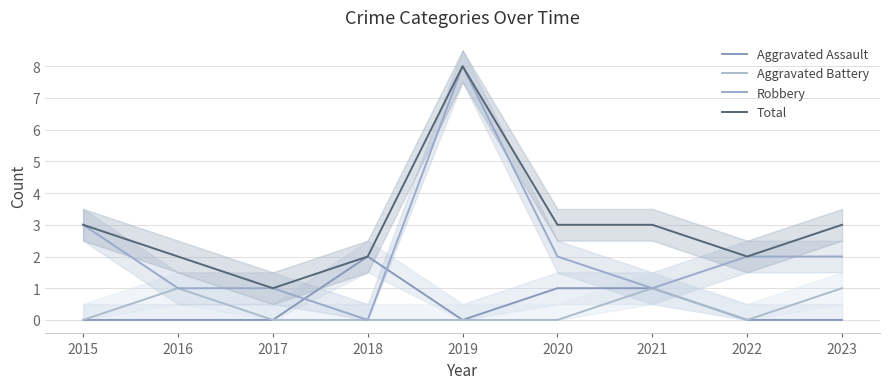

What is the difference between the second highest and minimum values in the Robbery series?

3